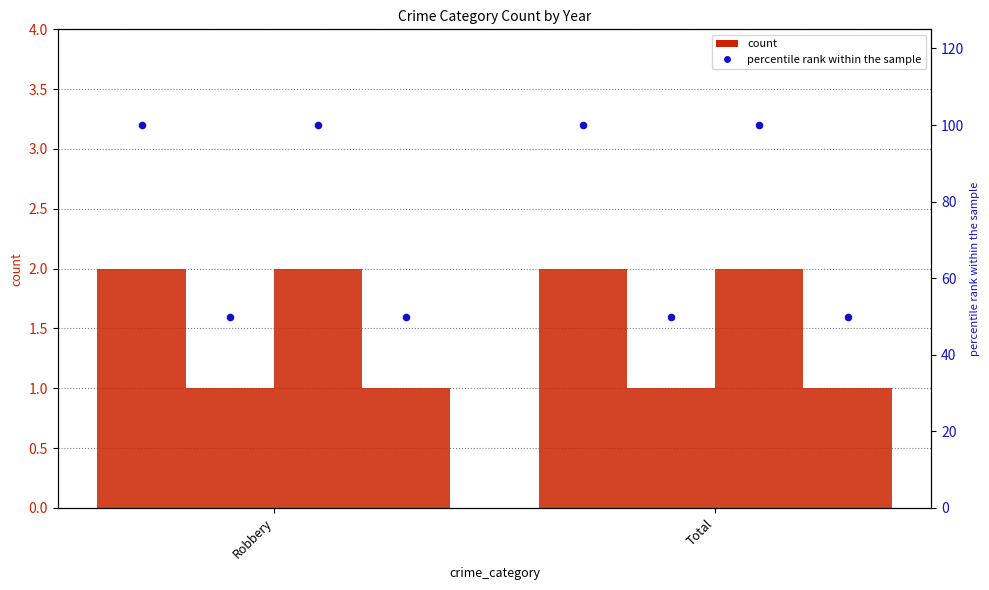

What is the total value across all series at Robbery?

300